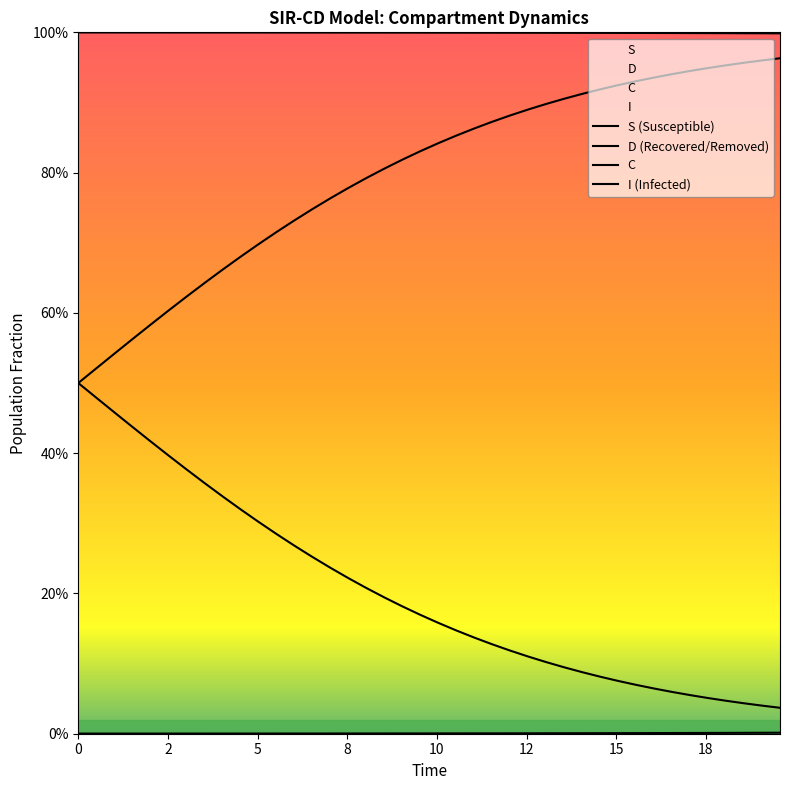

The C series shows 0.4 at 19. True or false?

False